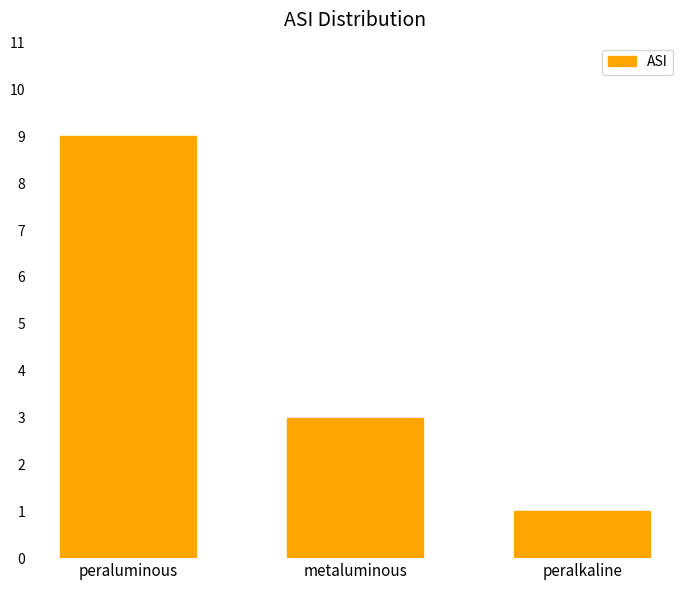

Does the chart contain stacked bars?

No